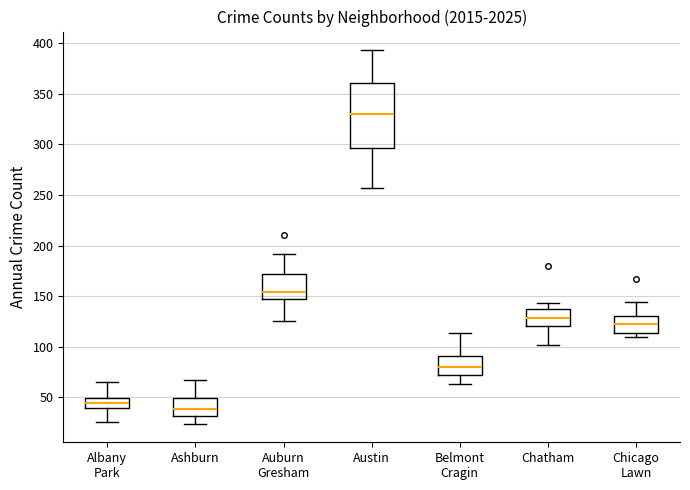

Reading left to right, transcribe this box plot: for each box, give where its median line is, the range the box spans, and where its two whiskers end, as read against the y-axis. The values are not printed on the chart, so give them approximately, as read against the axis.

Albany Park: median 45, box 40 to 50, whiskers 25 to 65
Ashburn: median 40, box 30 to 50, whiskers 25 to 65
Auburn Gresham: median 155, box 150 to 170, whiskers 125 to 190
Austin: median 330, box 295 to 360, whiskers 255 to 395
Belmont Cragin: median 80, box 70 to 90, whiskers 65 to 115
Chatham: median 130, box 120 to 135, whiskers 100 to 145
Chicago Lawn: median 120, box 115 to 130, whiskers 110 to 145